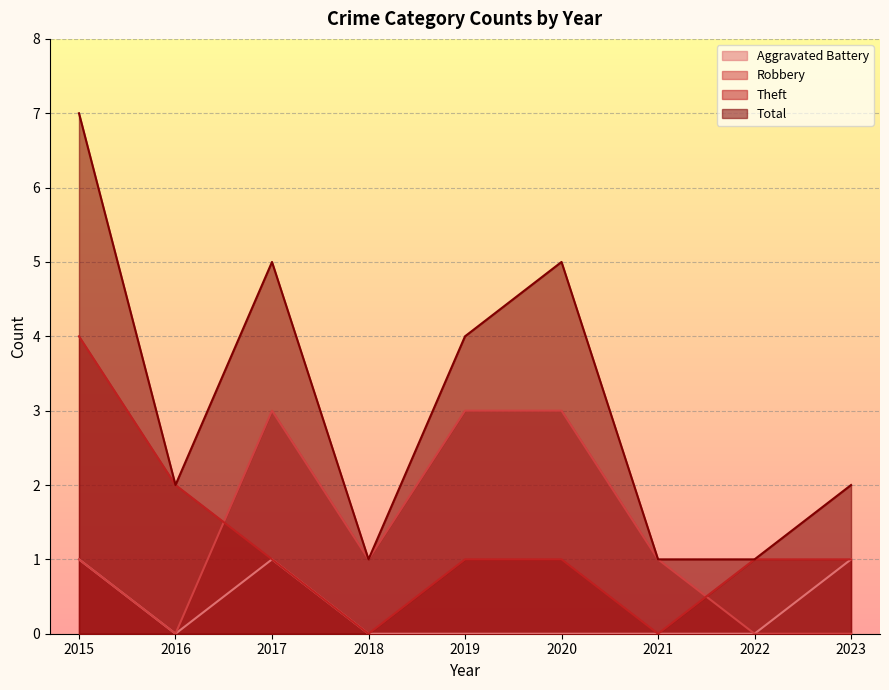

True or false: Total and Robbery cross at least once.

False